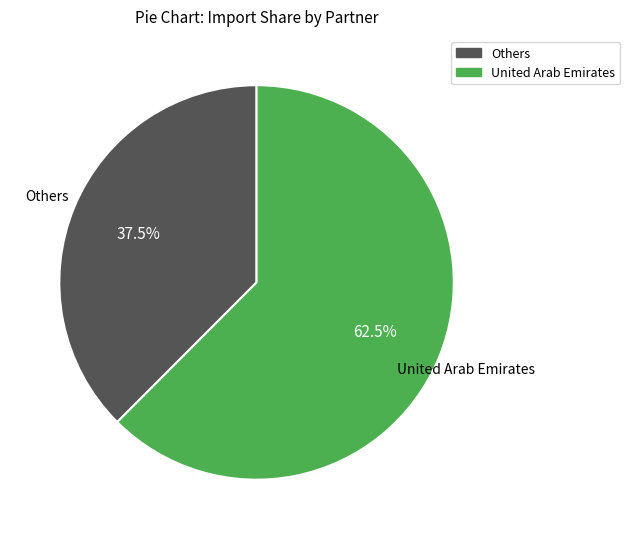

Does any single category account for the majority?

Yes